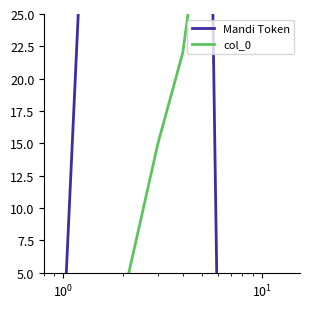

Reading right to left, what are all the values shown in this chart?

Mandi Token: 0	0	0	0	0	0	0	0	82	88	90	100	0
col_0: 88	81	74	67	60	53	46	39	33	22	15	3	0